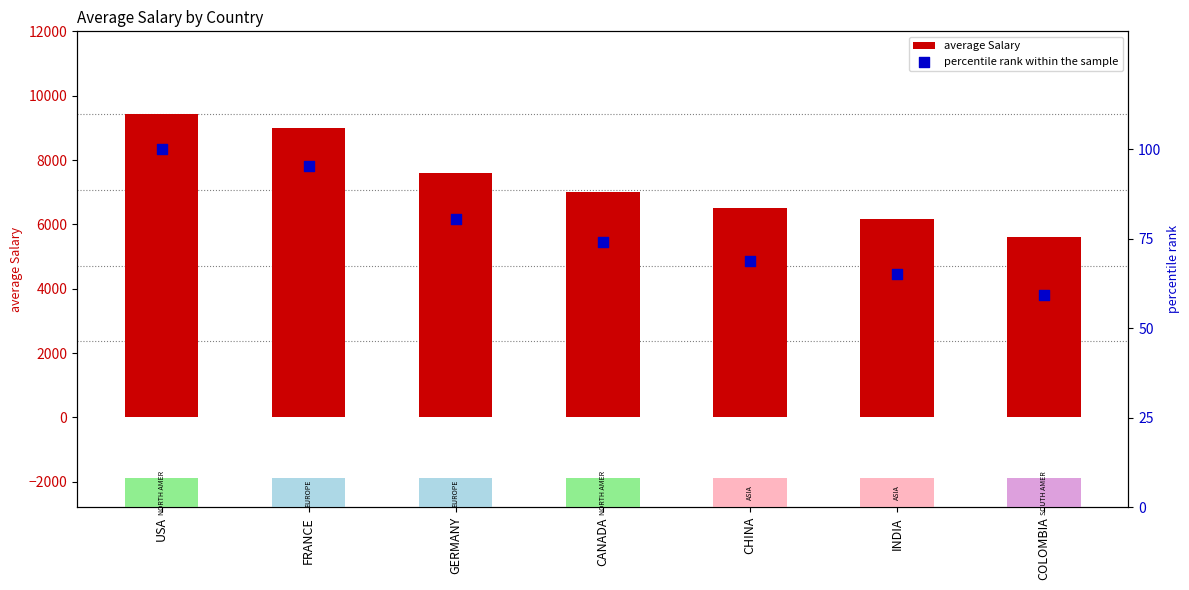

What are all the series names shown in the legend?

average Salary, percentile rank within the sample